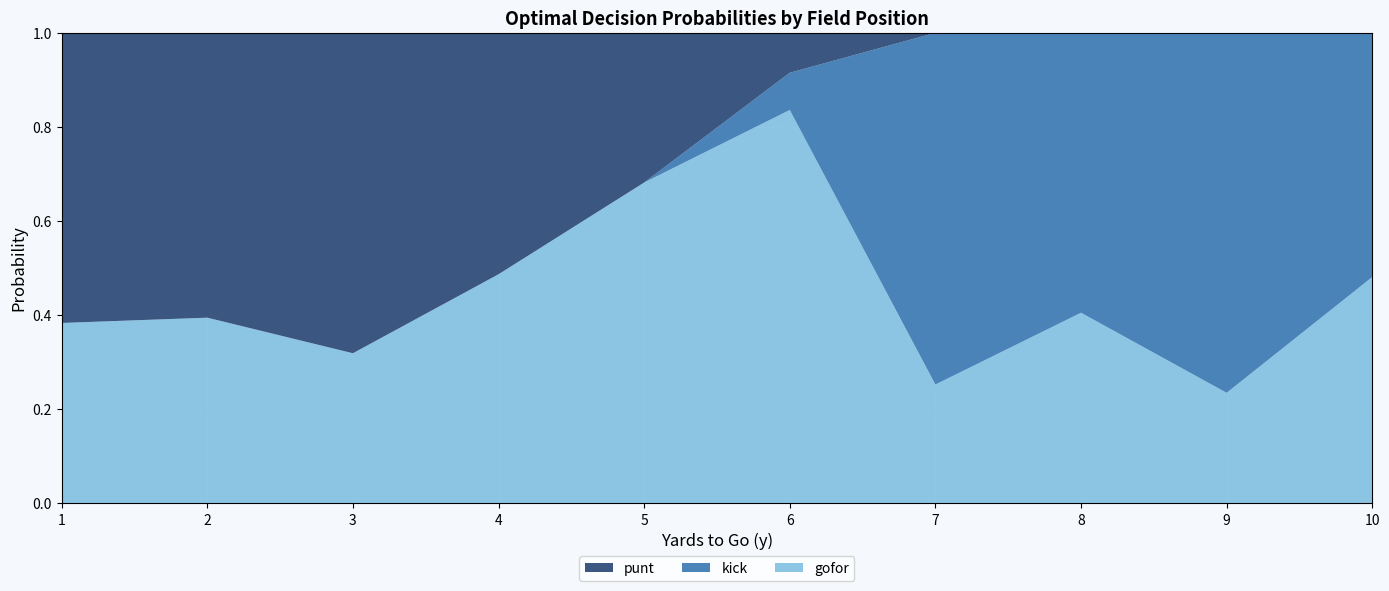

What is the total value across all series at 7?

1.0